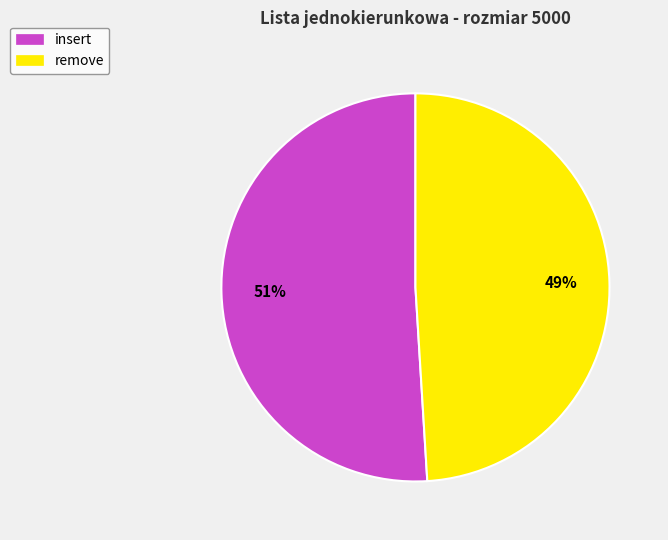

What is the smallest slice in the pie chart?

remove